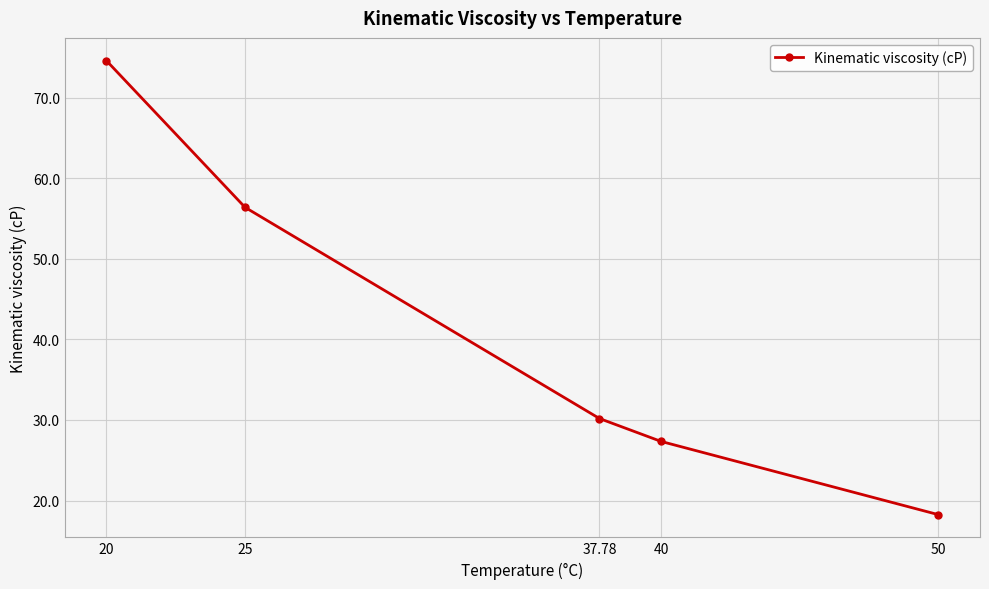

The value at 40 is 46.0. True or false?

False